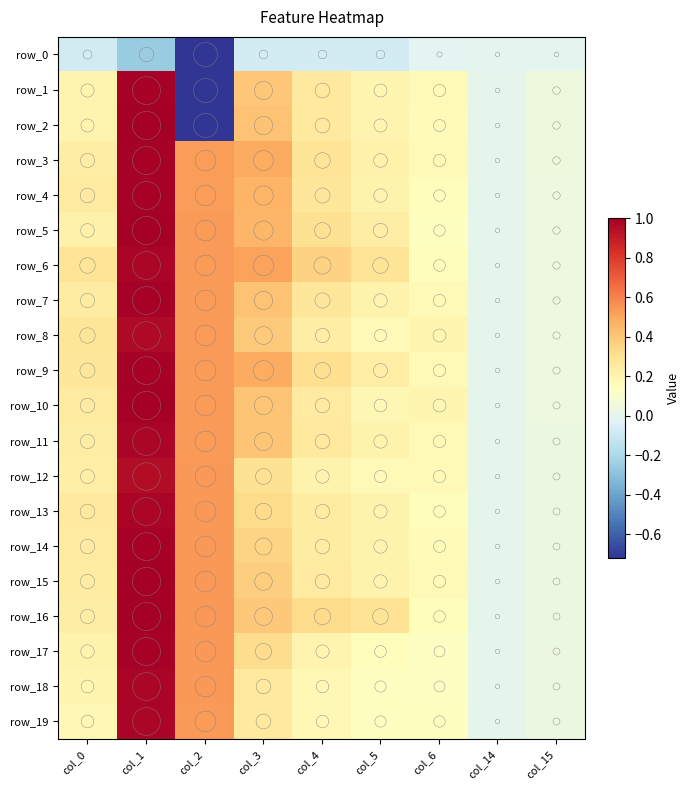

Where is row_6 nearest to the value 0?

col_14